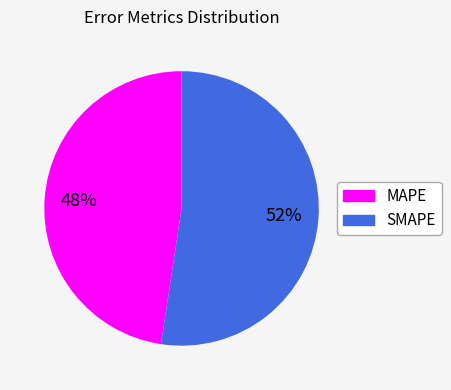

Is it true that MAPE is 41% of the pie?

False